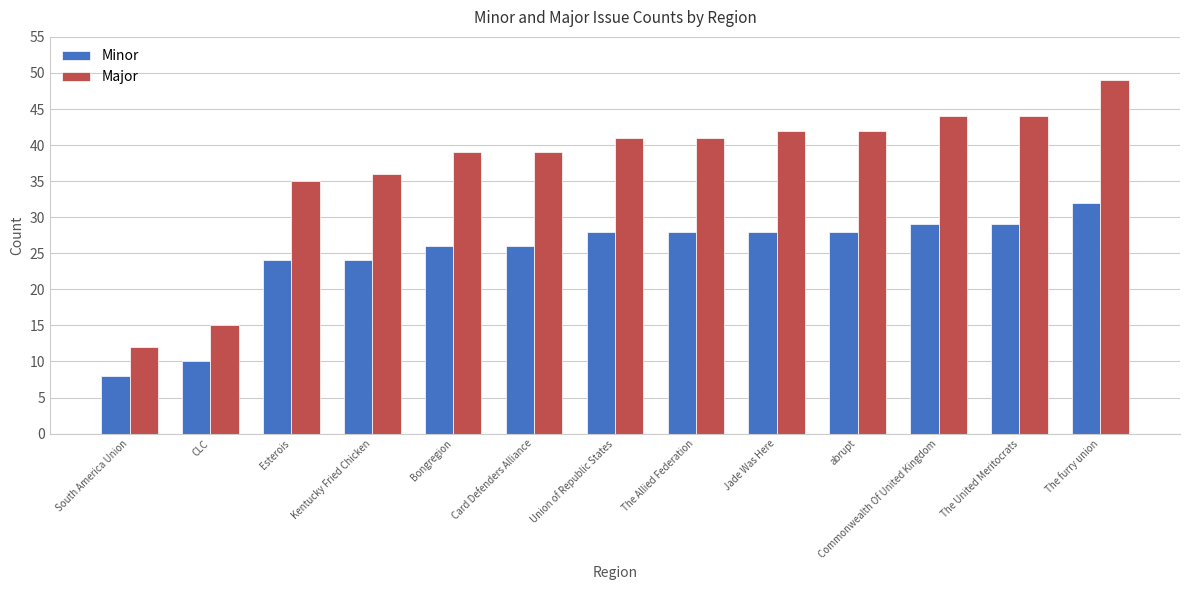

Reading left to right, transcribe all the data shown in this chart.

Minor: 8	10	24	24	26	26	28	28	28	28	29	29	32
Major: 12	15	35	36	39	39	41	41	42	42	44	44	49